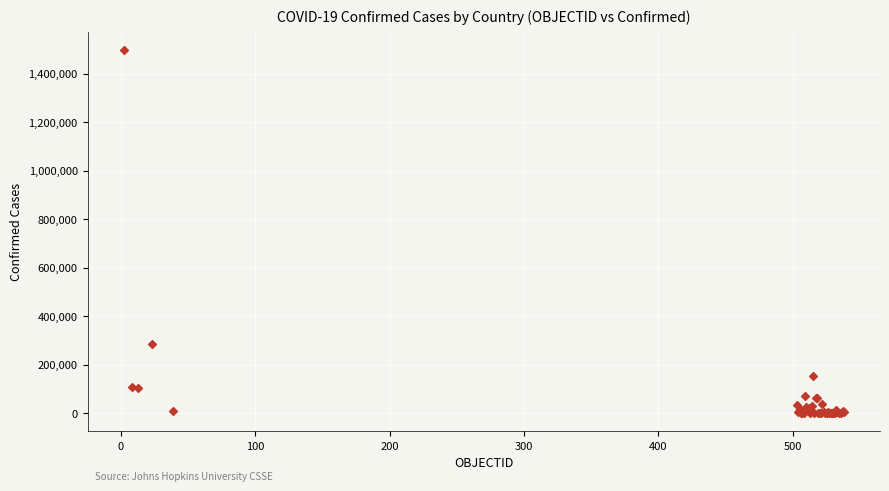

What Y value in the scatter plot is closest to 748443?

284541